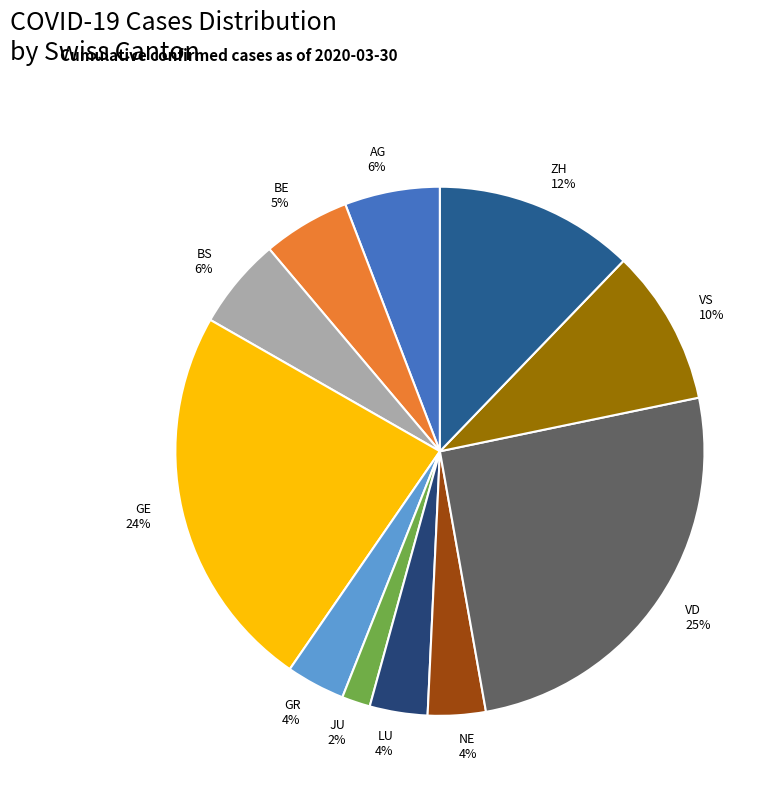

The VD 25% slice represents 25% of the pie. True or false?

True